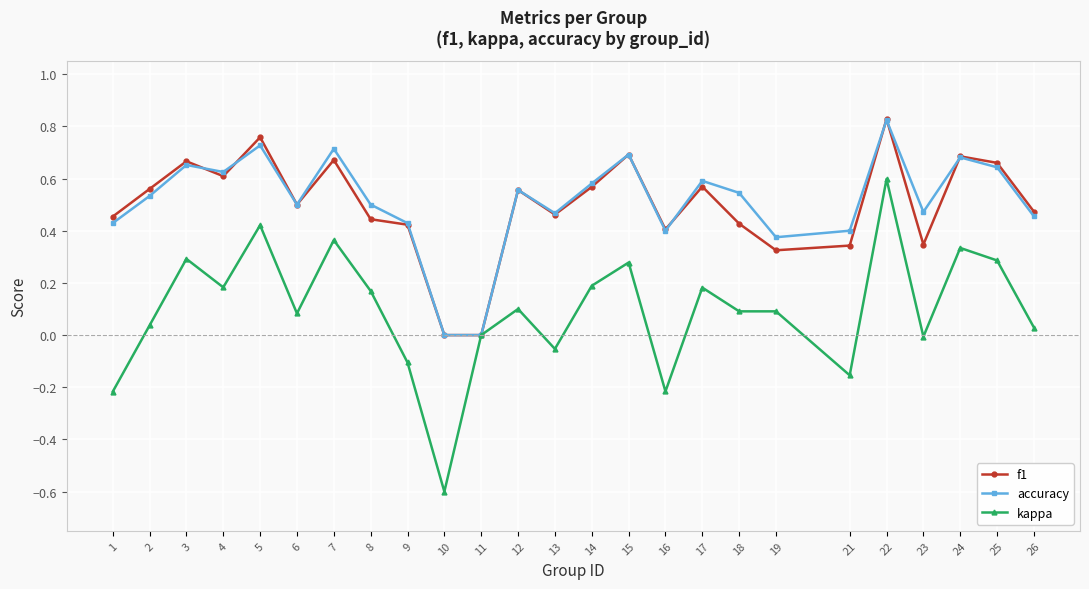

Where is the first local maximum for f1?

3